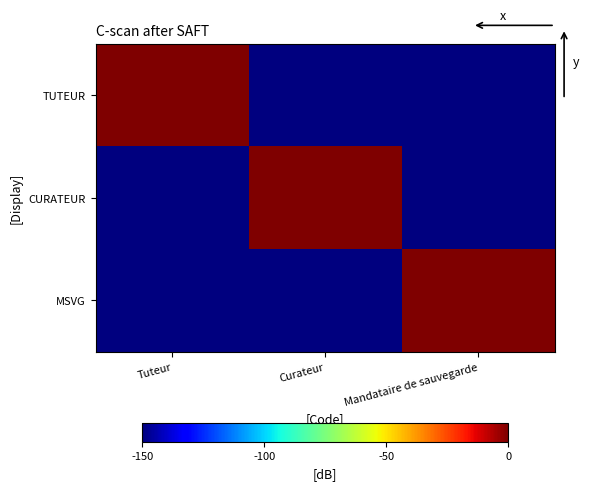

At which category does the chart reach its peak across all series?

Tuteur